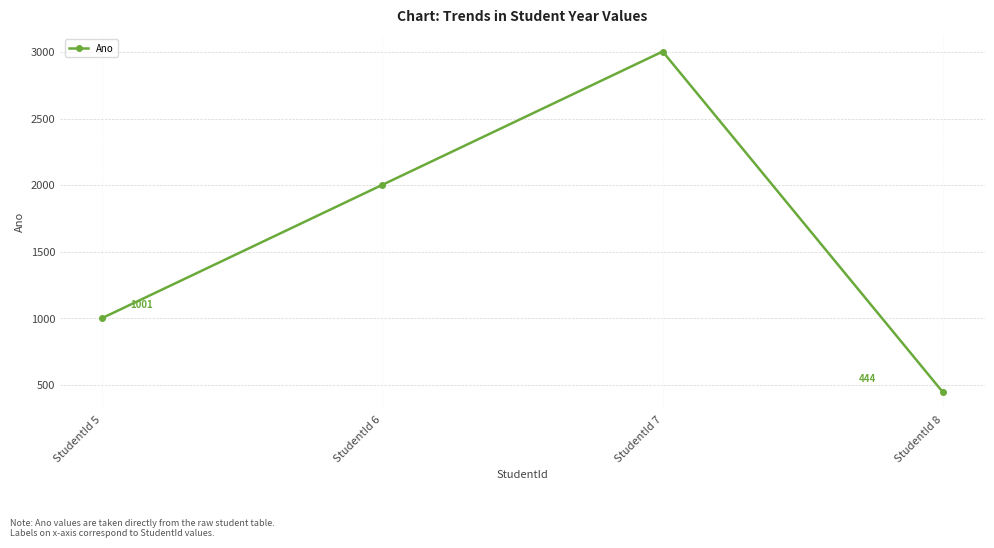

What is the difference between the values at StudentId 6 and StudentId 5?

1001